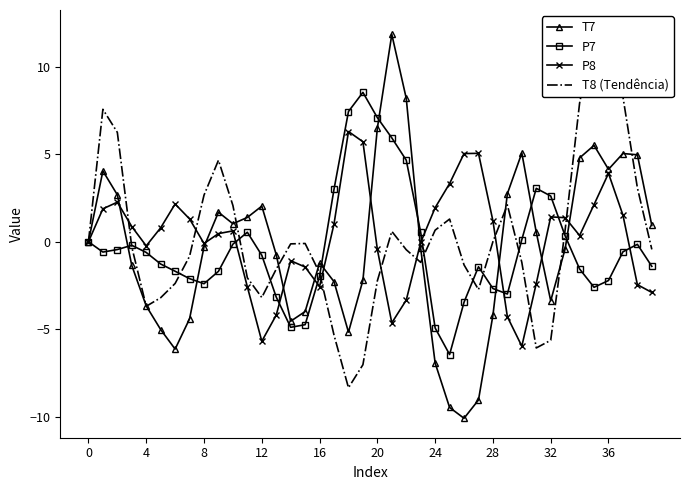

Is this an area chart (filled region under the line)?

No